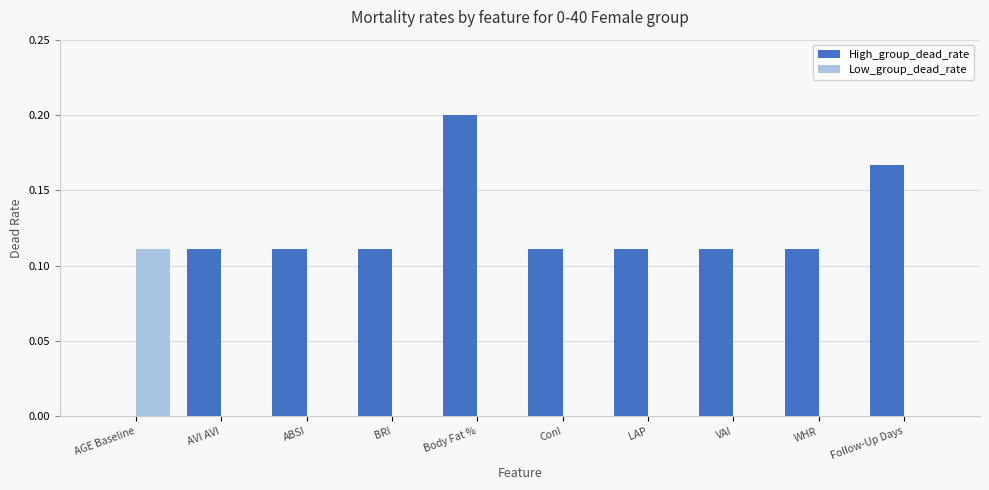

How many values in the High_group_dead_rate series exceed 0?

9